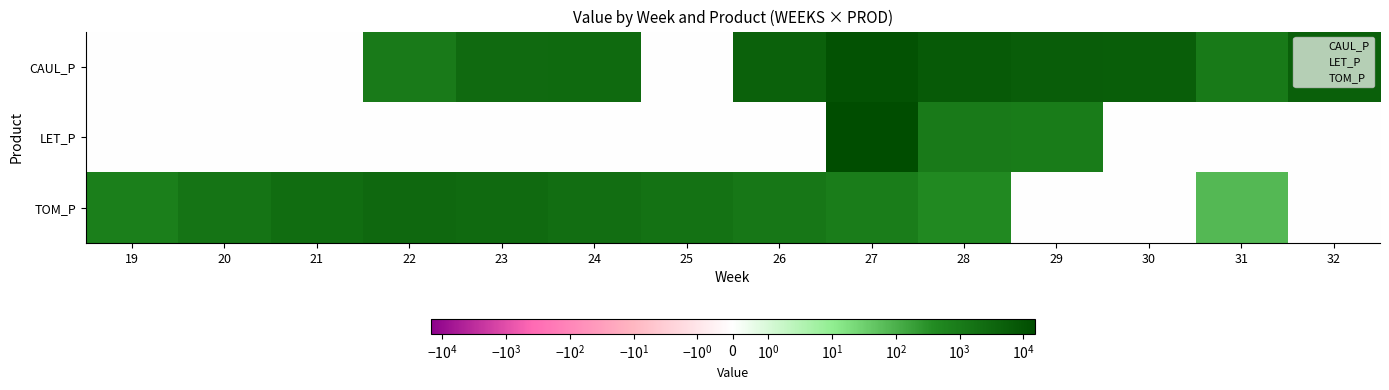

Between 25 and 27, which series saw the biggest shift?

LET_P